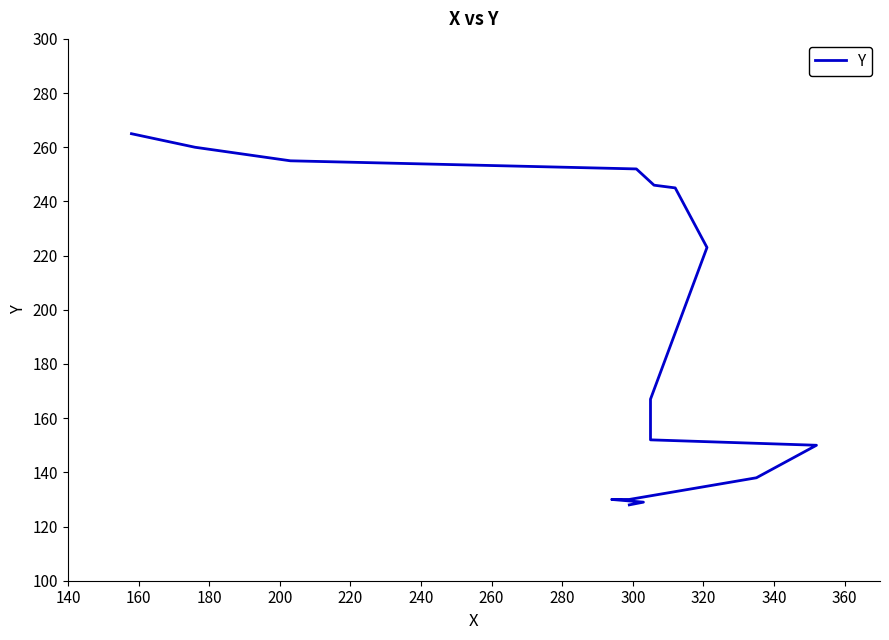

True or false: there are more than 2 points higher than both neighbors.

False